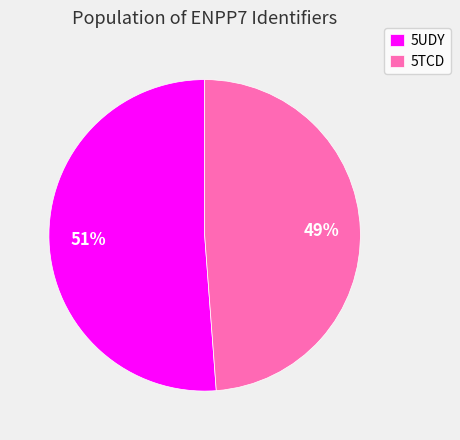

Is the sum of 5UDY and 5TCD greater than half?

Yes